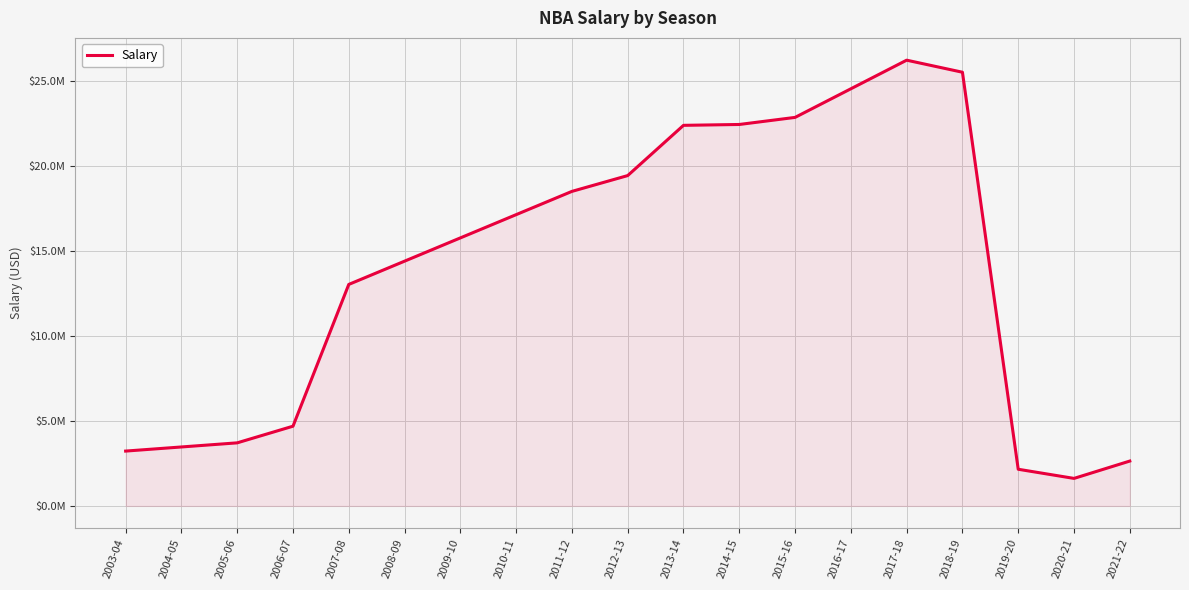

Does the chart display data point markers on the line(s)?

No